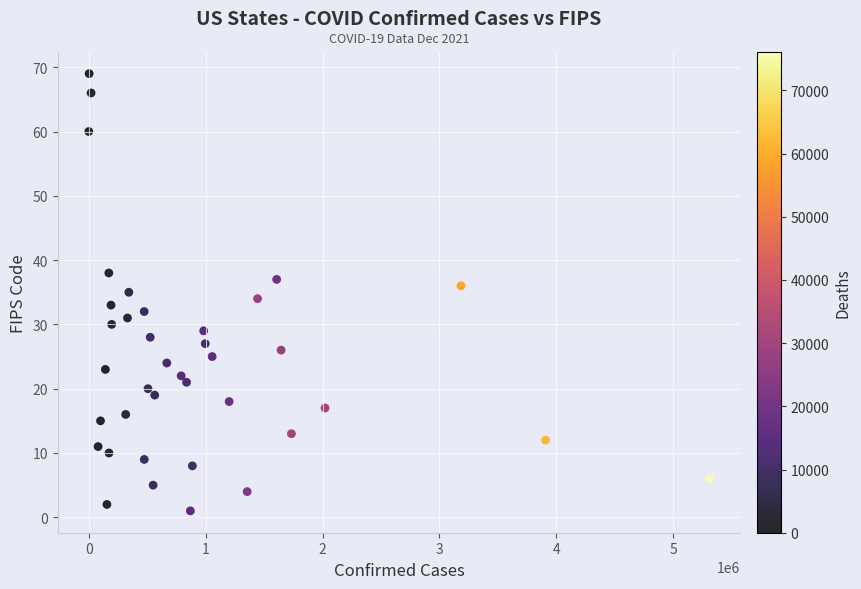

What is the range of Y values (max minus min)?

68